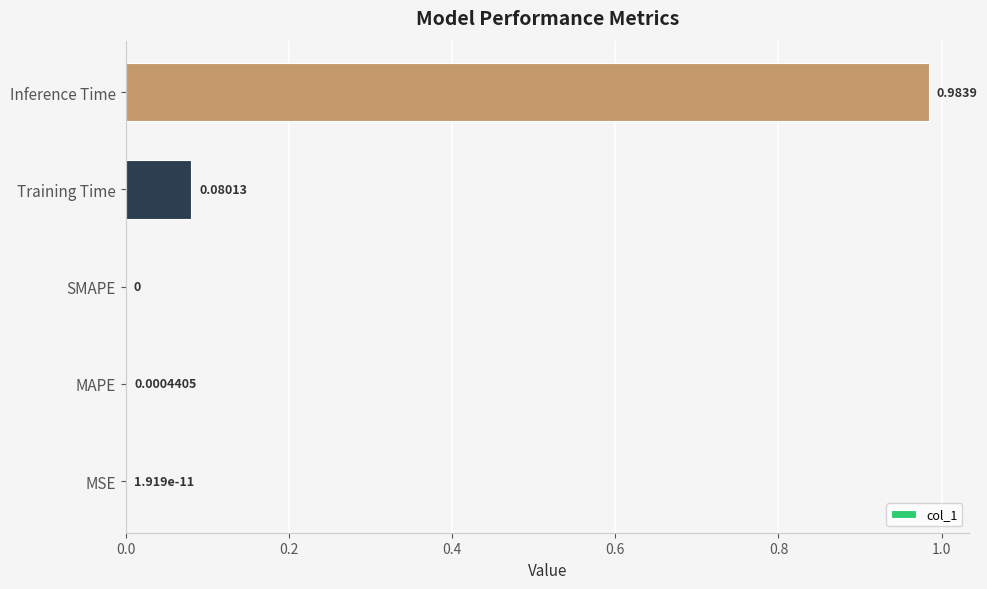

How many positive values are there?

4